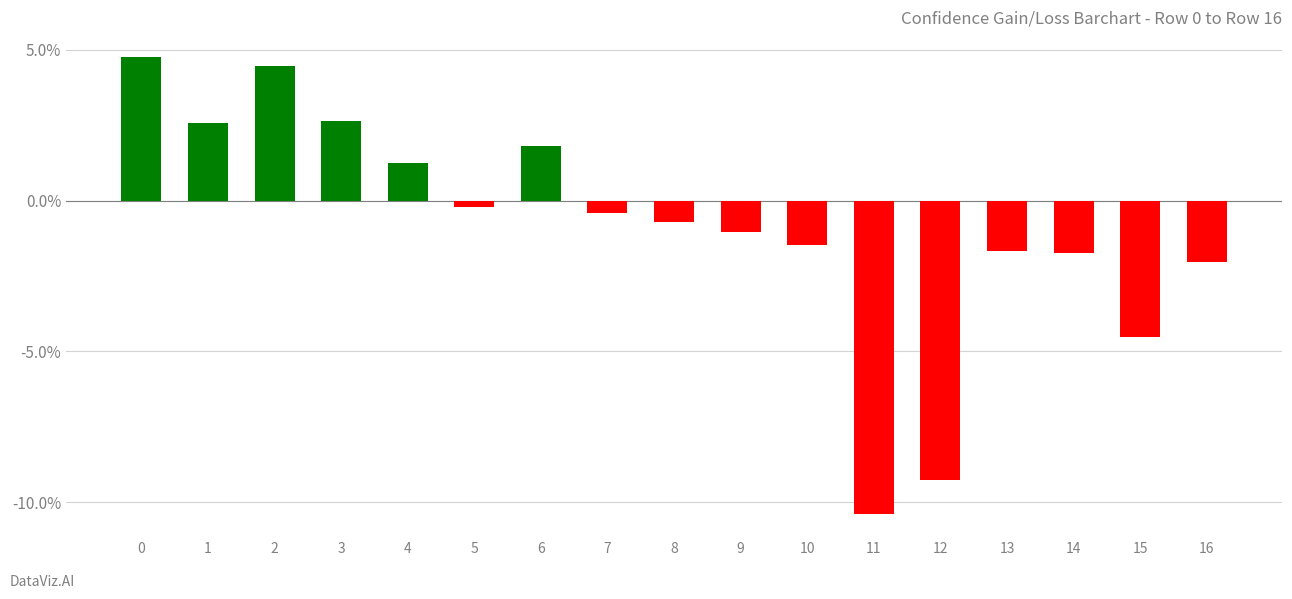

Are the bars horizontal?

No